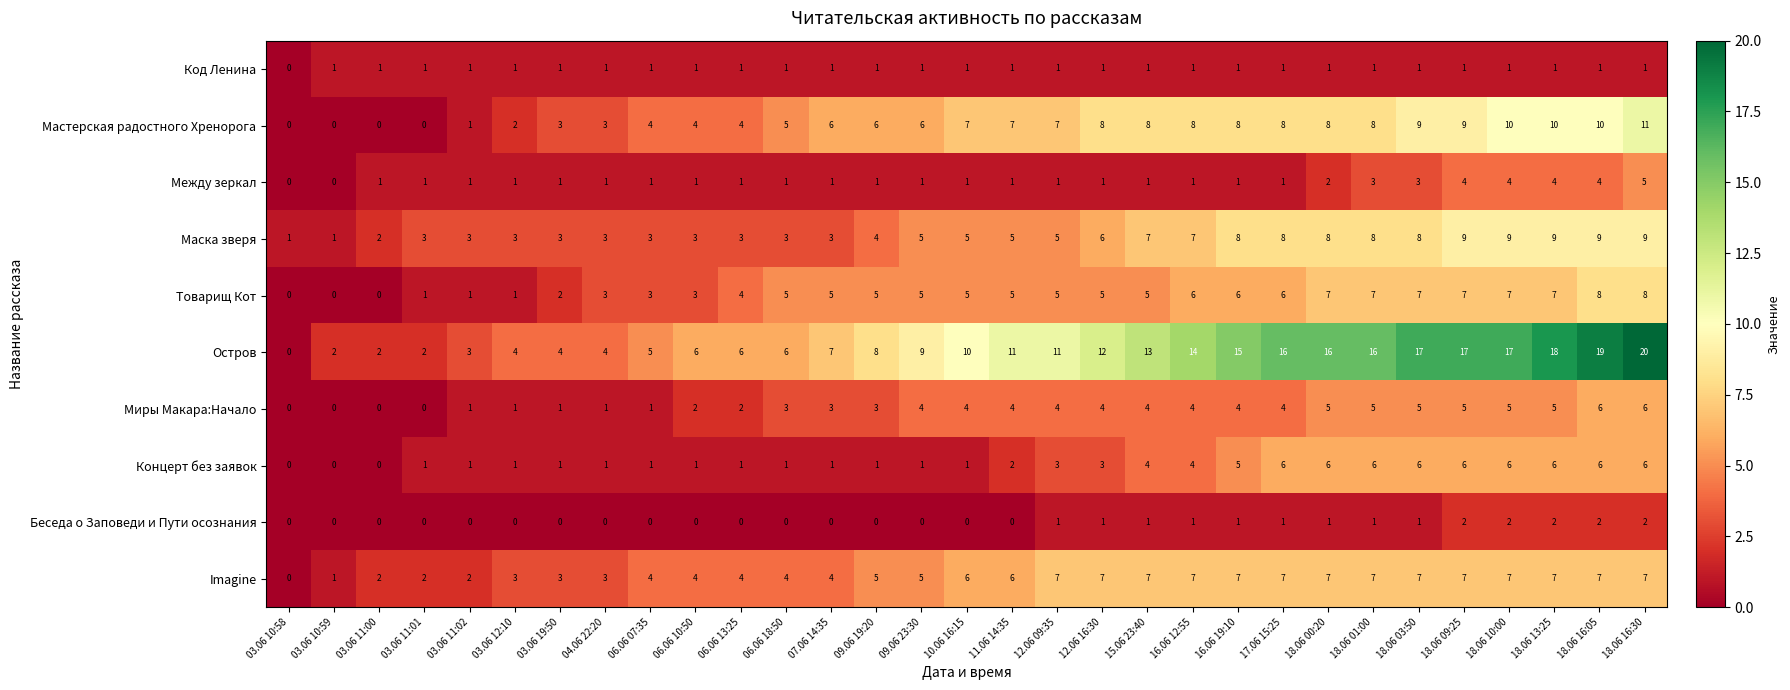

How many distinct data groups are displayed?

10